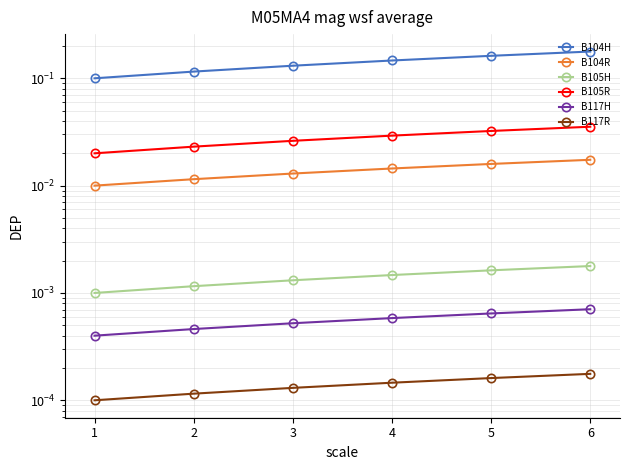

What is the total value across all series at 6?

0.2